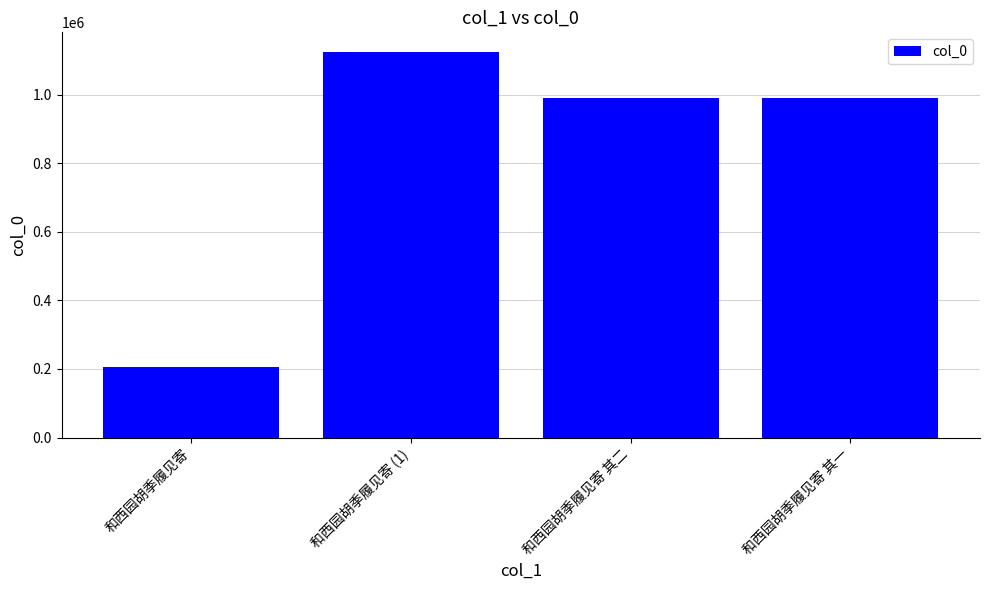

Between 和西园胡季履见寄 and 和西园胡季履见寄 其一, which is larger?

和西园胡季履见寄 其一